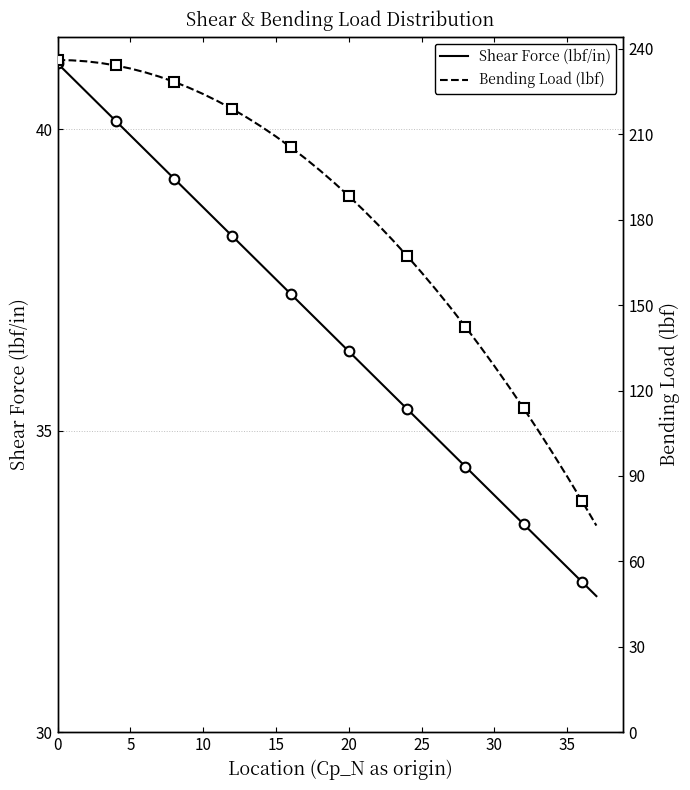

True or false: Shear Force (lbf/in) has more than 1 interior local peaks.

False